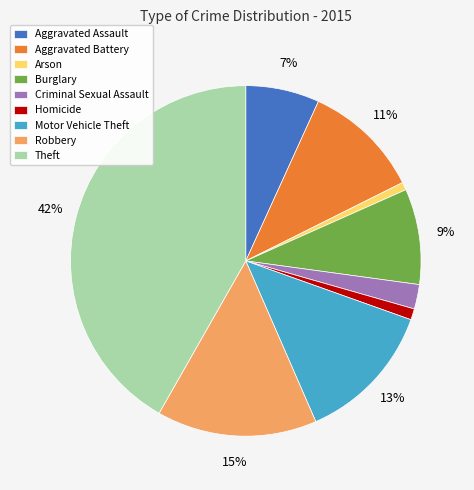

Approximately how many times larger is the value at Motor Vehicle Theft compared to Aggravated Assault?

1.9